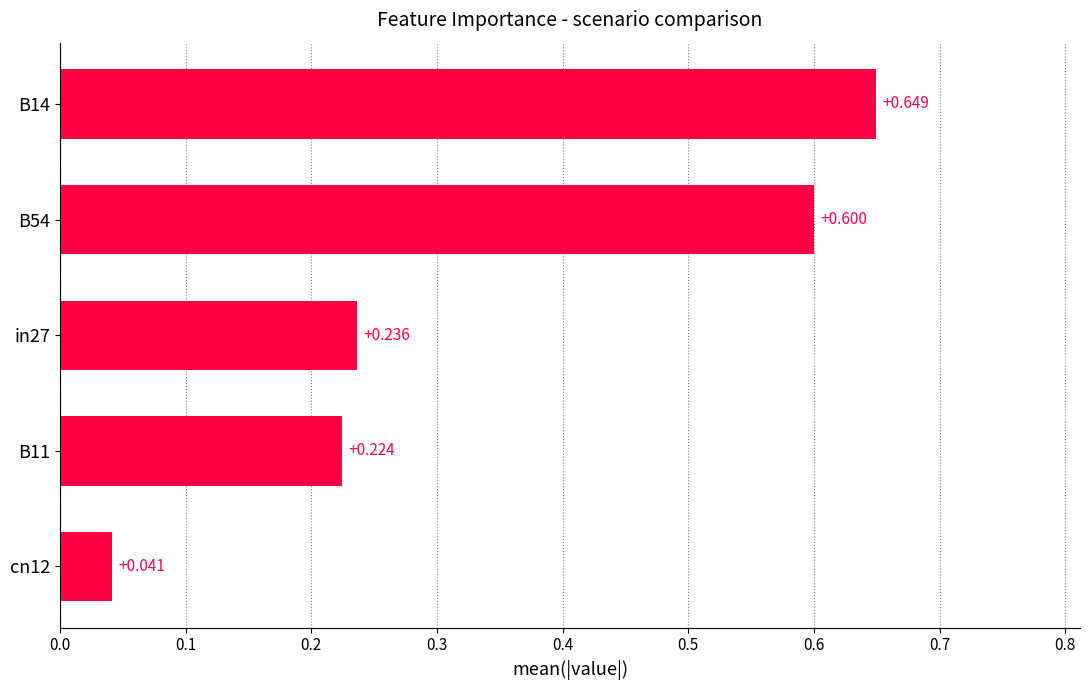

At which category does the chart reach its peak across all series?

B14